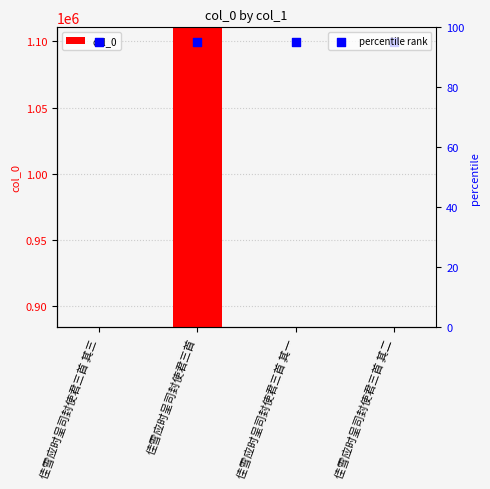

Is the value of percentile rank at 佳雪应时呈司封使君三首 其三 greater than the value of col_0 at 佳雪应时呈司封使君三首 其二?

No